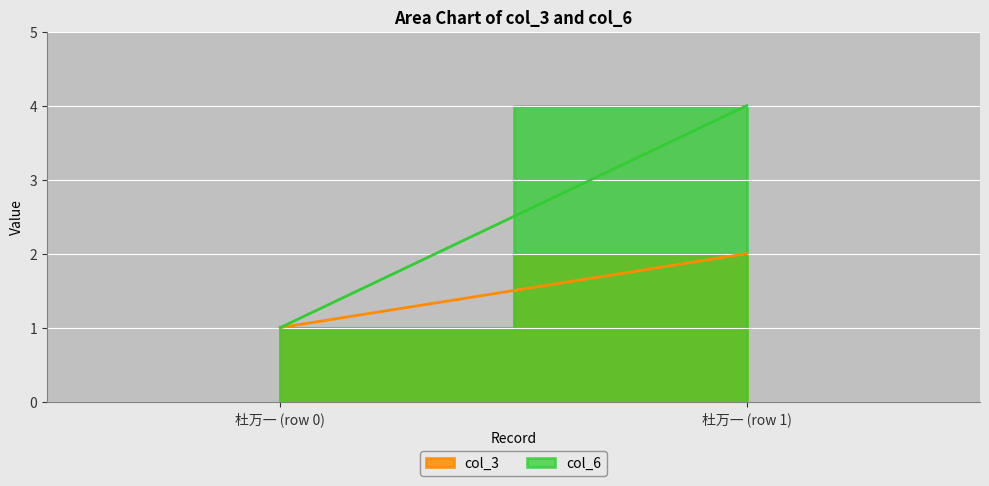

What is the lowest value of the col_6 series?

1